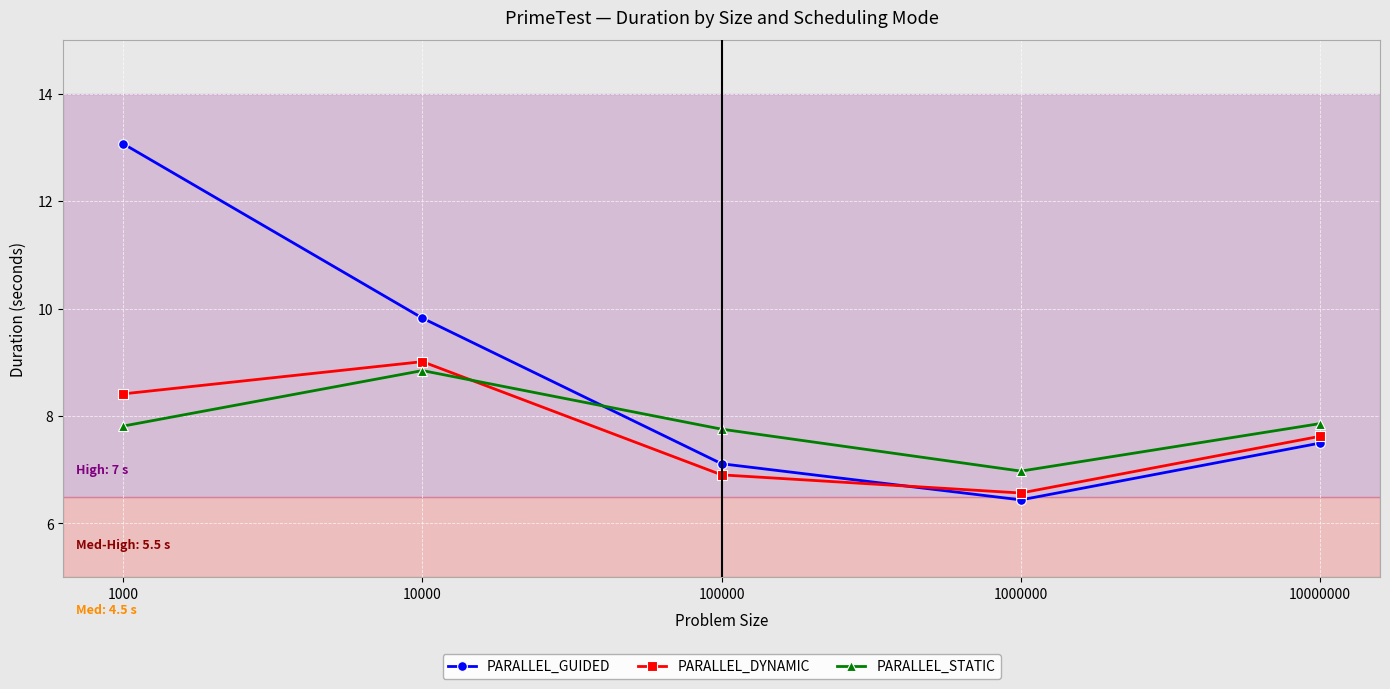

Where do PARALLEL_DYNAMIC and PARALLEL_STATIC first cross each other?

10000 and 100000